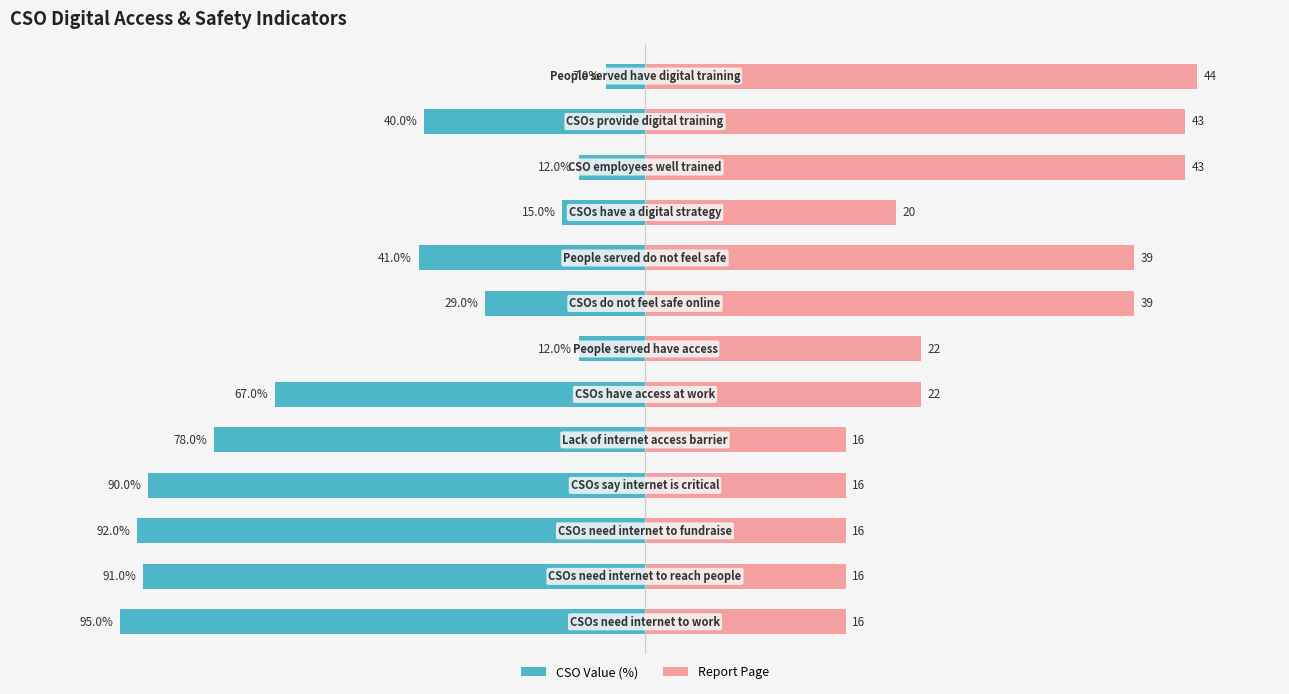

Reading left to right, list all the values displayed in this chart.

CSO Value (%): -95.0	-91.0	-92.0	-90.0	-78.0	-67.0	-12.0	-29.0	-41.0	-15.0	-12.0	-40.0	-7.0
Report Page (scaled): 36.4	36.4	36.4	36.4	36.4	50.0	50.0	88.6	88.6	45.5	97.7	97.7	100.0